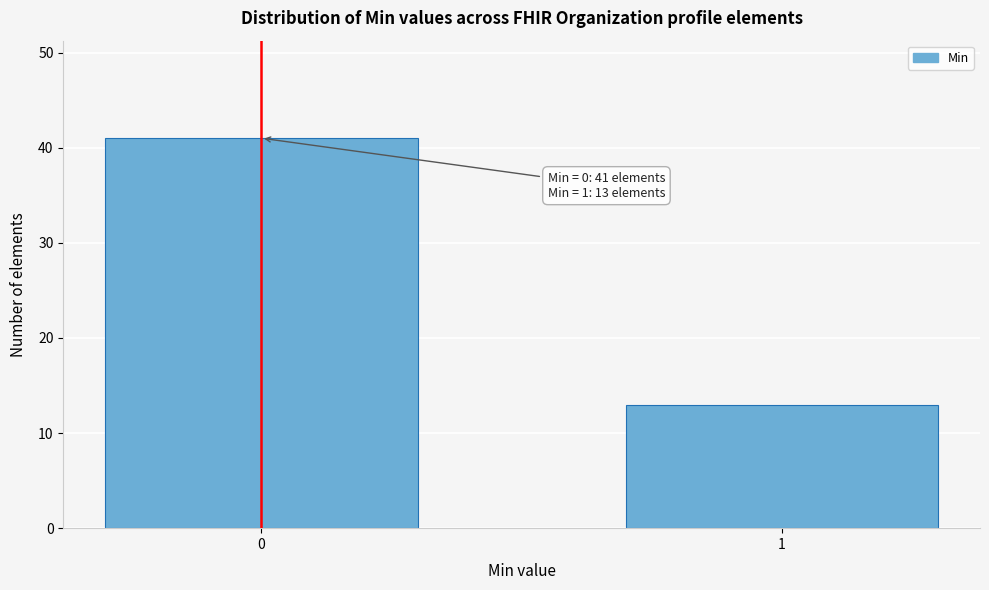

Reading left to right, extract all data points from this chart.

0=41	1=13